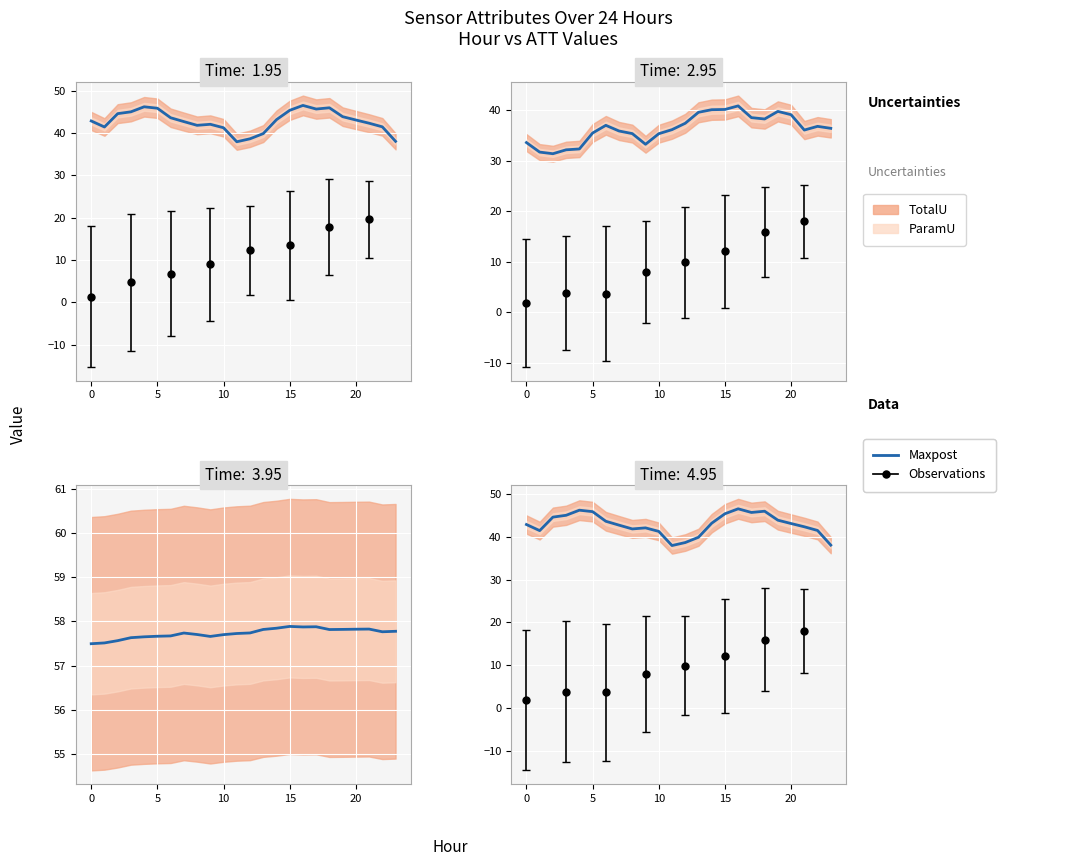

How many values are below 43?

12